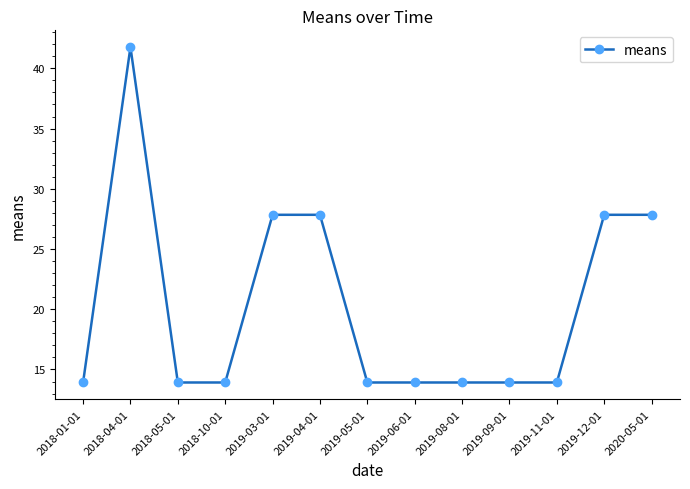

What is the sum of the values at 2018-05-01 and 2019-03-01?

41.8